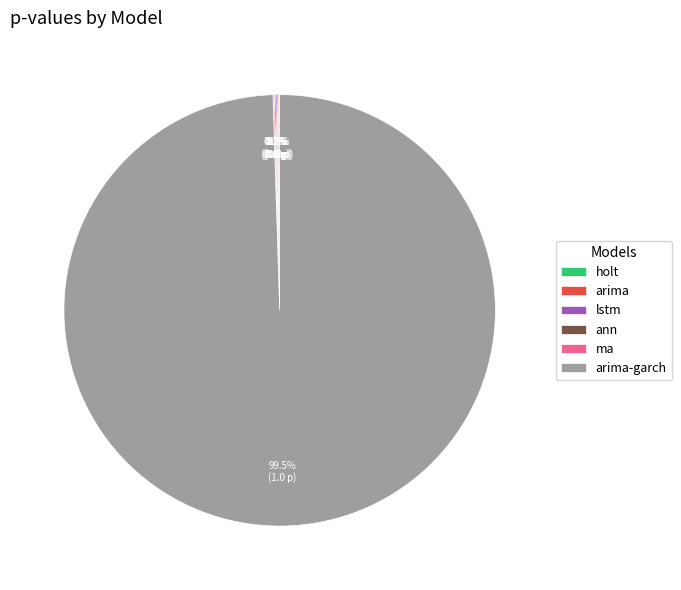

What is the change in value from ann to arima-garch?

+1